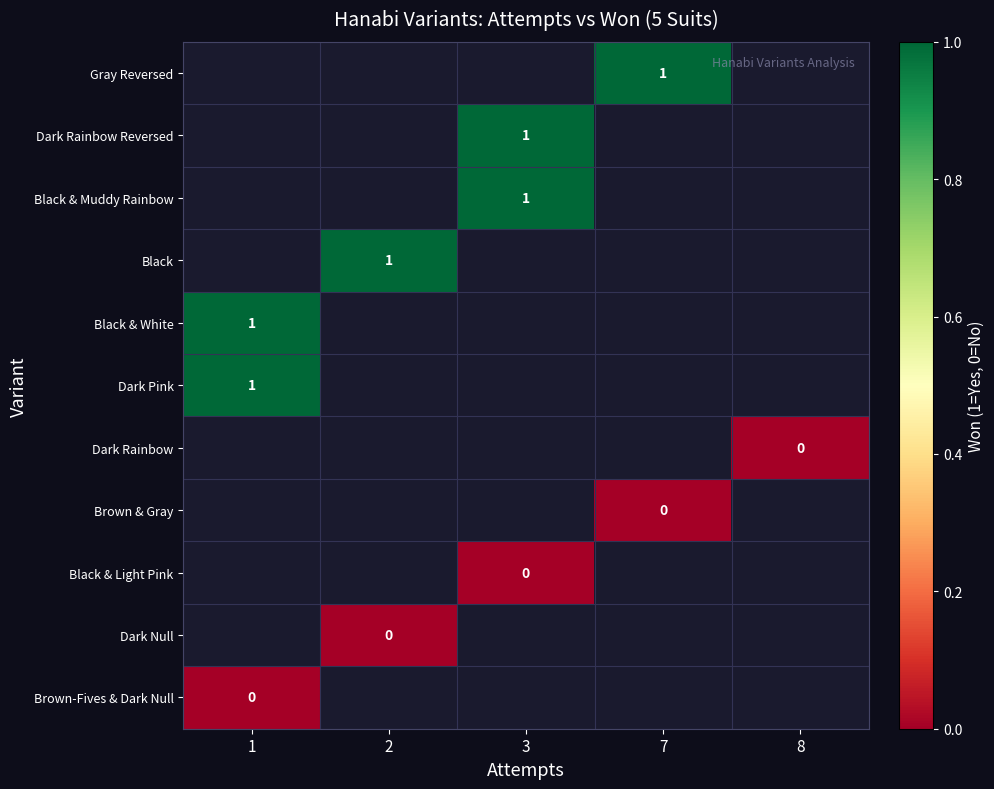

Which has a higher value, 1 or 2?

2